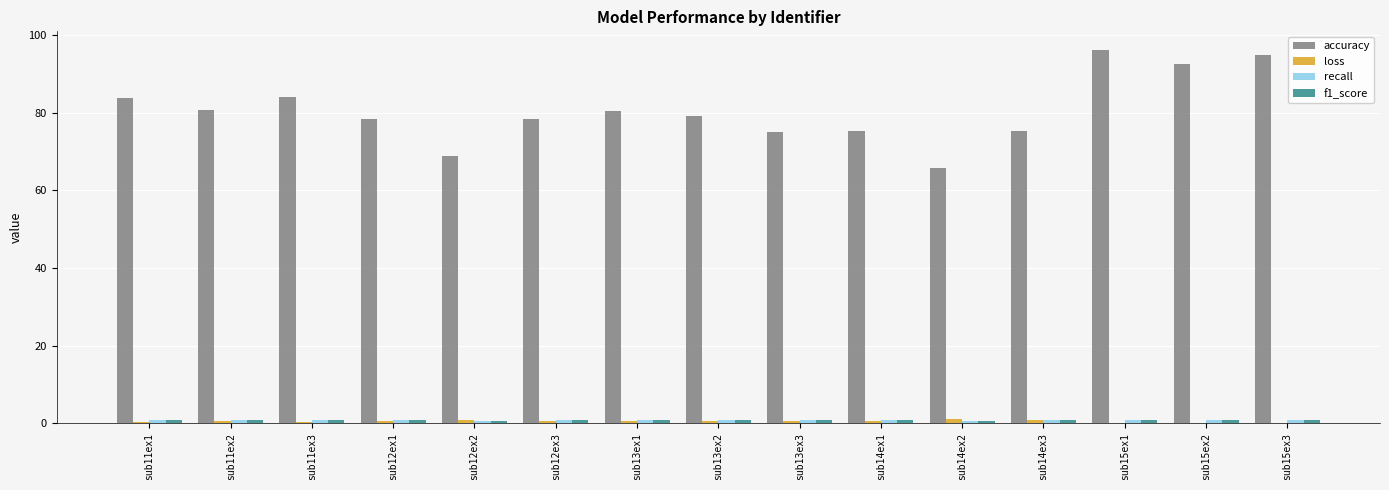

Which series has the largest total across all categories?

accuracy